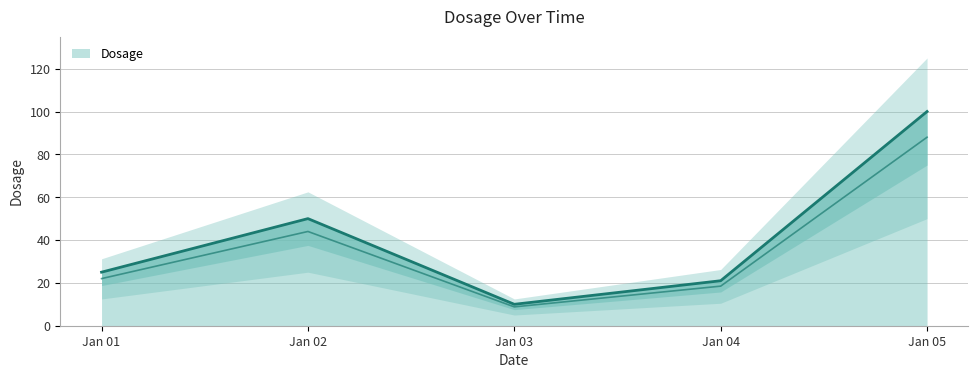

How many points are higher than both their immediate neighbors (excluding endpoints)?

1